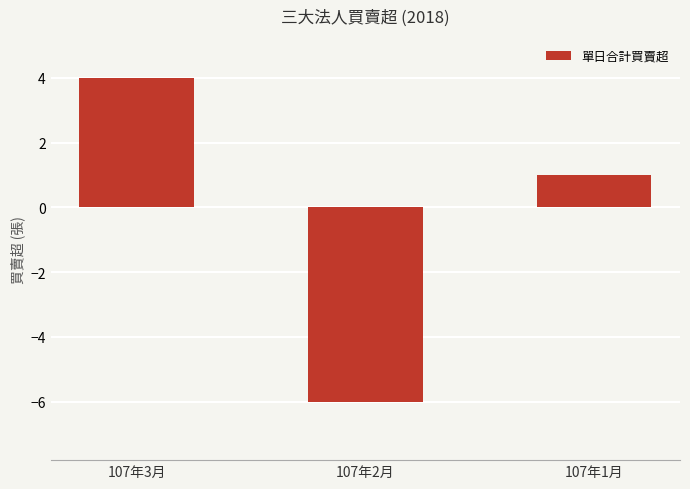

Between 107年2月 and 107年1月, which is larger?

107年1月